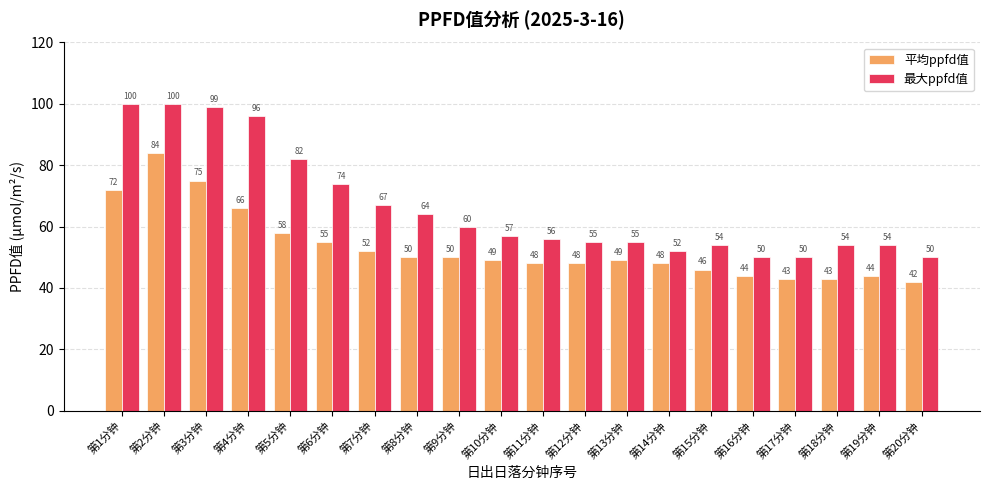

What is the highest value of the 平均ppfd值 series?

84